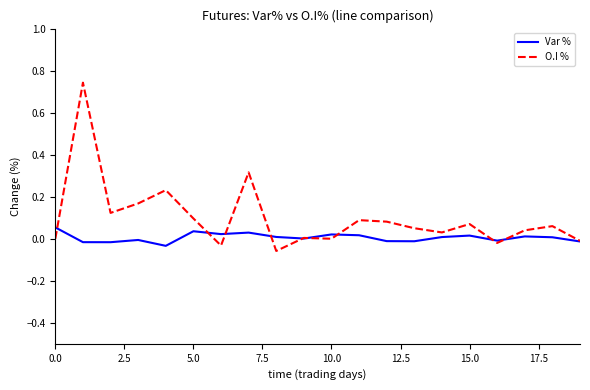

Does the chart display data point markers on the line(s)?

No